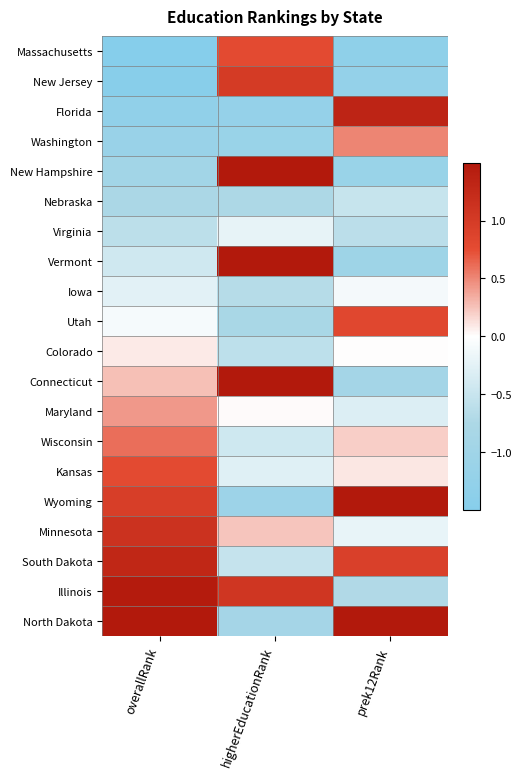

What is the maximum value shown in the chart?

2.1